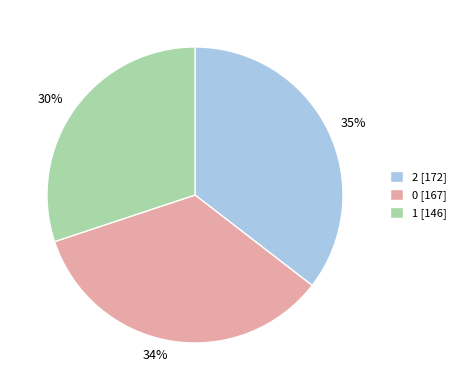

The 0 slice represents 34% of the pie. True or false?

True